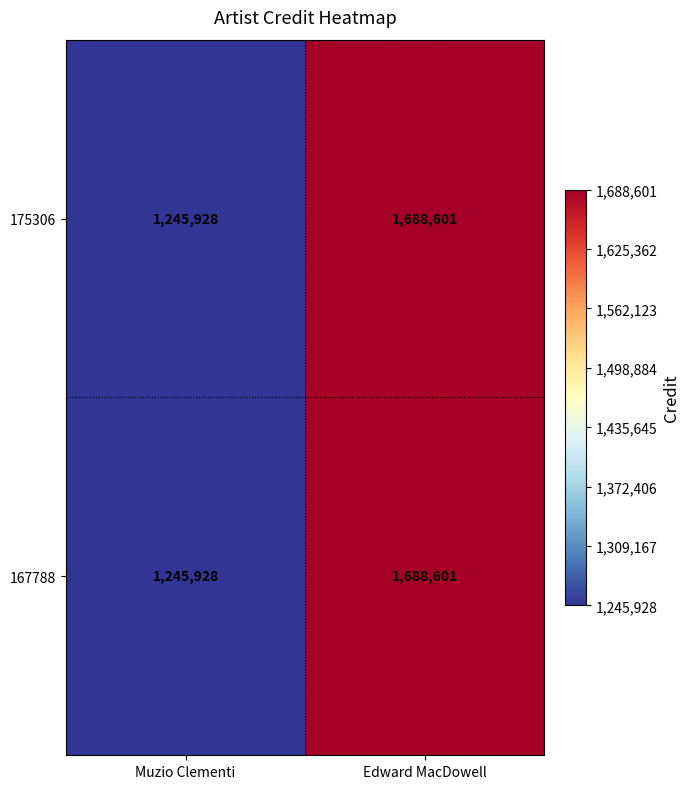

At how many categories does at least one series exceed 1451573?

1